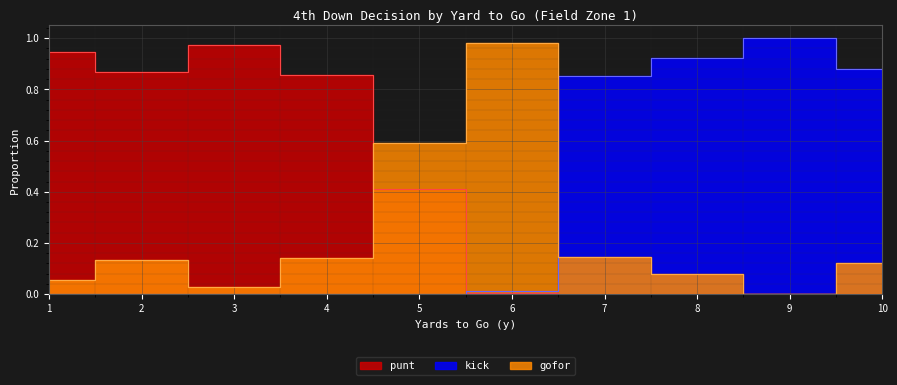

Reading left to right, transcribe all the data shown in this chart.

gofor: 1=0.1	2=0.1	3=0.0	4=0.1	5=0.6	6=1.0	7=0.1	8=0.1	9=0.0	10=0.1
punt: 1=0.9	2=0.9	3=1.0	4=0.9	5=0.4	6=0.0	7=0.0	8=0.0	9=0.0	10=0.0
kick: 1=0.0	2=0.0	3=0.0	4=0.0	5=0.0	6=0.0	7=0.9	8=0.9	9=1.0	10=0.9